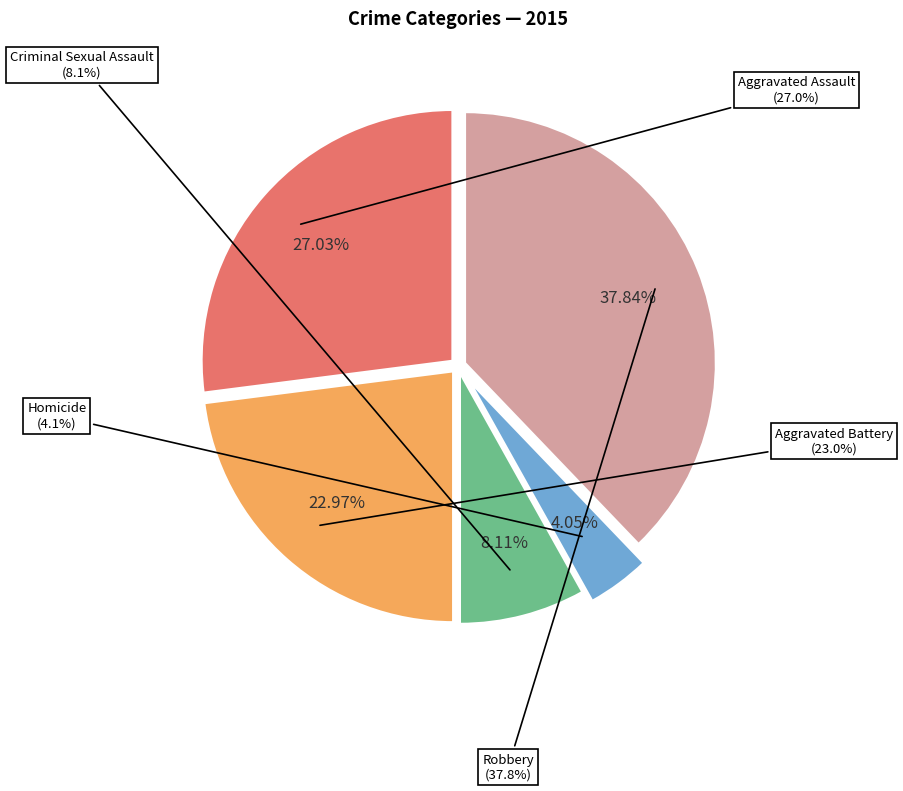

How many slices are in this pie chart?

5